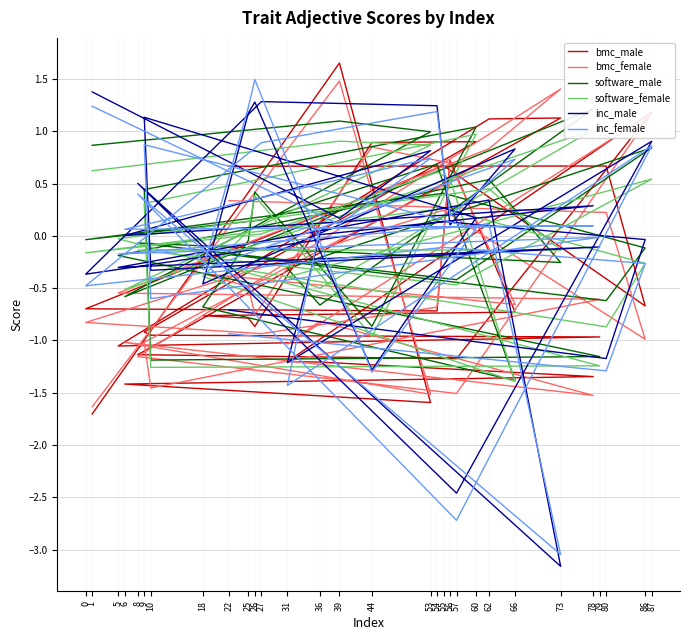

Reading left to right, transcribe all the data shown in this chart.

bmc_male: 1=-1.7	39=1.7	53=-1.6	6=-1.4	78=-1.3	36=-1.2	31=-1.2	87=1.2	57=-1.2	8=-1.1	73=1.1	62=1.1	5=-1.1	79=-1.0	10=-0.9	9=-0.9	60=0.9	44=0.9	26=-0.9	25=-0.8	18=-0.8	66=-0.7	56=0.7	54=-0.7	27=-0.7	0=-0.7	55=0.7	86=-0.7	80=0.7	22=0.7
bmc_female: 1=-1.6	39=1.5	53=-1.5	6=-1.0	78=-1.5	36=-0.8	31=-1.0	87=1.2	57=-1.5	8=-1.2	73=1.4	62=0.8	5=-0.5	79=-0.6	10=-1.5	9=-1.0	60=0.6	44=0.9	26=-0.8	25=-0.5	18=-0.4	66=-0.7	56=0.7	54=-0.7	27=-0.9	0=-0.8	55=0.2	86=-1.0	80=0.2	22=0.3
software_male: 1=0.9	39=1.1	53=1.0	6=-0.6	78=1.2	36=-0.7	31=-0.3	87=0.8	57=-0.4	8=-0.1	73=-0.3	62=0.5	5=-0.2	79=-1.2	10=-1.2	9=0.4	60=1.0	44=-0.9	26=0.4	25=-0.0	18=-0.7	66=-1.4	56=0.3	54=0.7	27=0.2	0=-0.0	55=0.4	86=-0.1	80=-0.6	22=-0.2
software_female: 1=0.6	39=0.9	53=0.9	6=-0.5	78=1.0	36=-0.5	31=-0.4	87=0.5	57=-0.5	8=-0.1	73=-0.1	62=0.5	5=-0.0	79=-1.2	10=-1.3	9=0.3	60=1.0	44=-1.0	26=0.4	25=0.1	18=-0.4	66=-1.4	56=0.5	54=0.6	27=0.0	0=-0.2	55=0.3	86=-0.3	80=-0.9	22=-0.3
inc_male: 1=1.4	39=0.2	53=0.8	6=0.0	78=0.3	36=0.0	31=-1.2	87=0.9	57=-2.5	8=0.5	73=-3.2	62=0.3	5=-0.3	79=-0.1	10=-0.3	9=1.1	60=0.2	44=-1.3	26=1.3	25=1.2	18=-0.5	66=0.8	56=0.1	54=1.2	27=1.3	0=-0.4	55=0.1	86=-0.0	80=-1.2	22=-0.7
inc_female: 1=1.2	39=0.1	53=0.7	6=0.1	78=0.1	36=0.1	31=-1.4	87=0.9	57=-2.7	8=0.4	73=-3.0	62=0.1	5=-0.2	79=-0.0	10=-0.6	9=0.9	60=0.1	44=-1.3	26=1.5	25=1.2	18=-0.3	66=0.7	56=0.2	54=1.2	27=0.9	0=-0.5	55=-0.1	86=-0.3	80=-1.3	22=-0.9